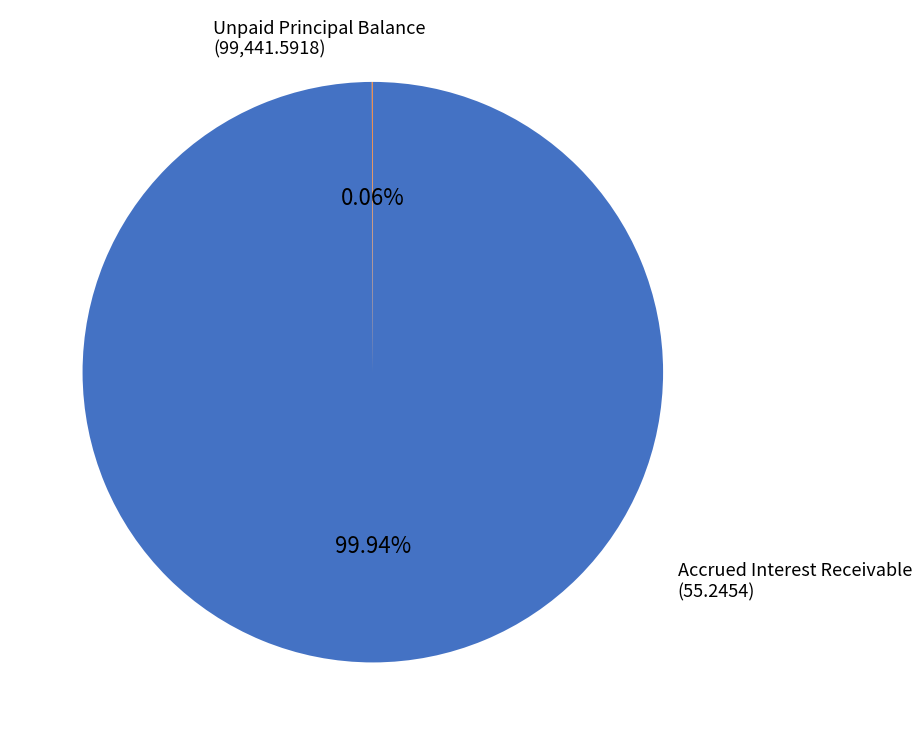

Is there any slice that represents more than half of the pie?

Yes